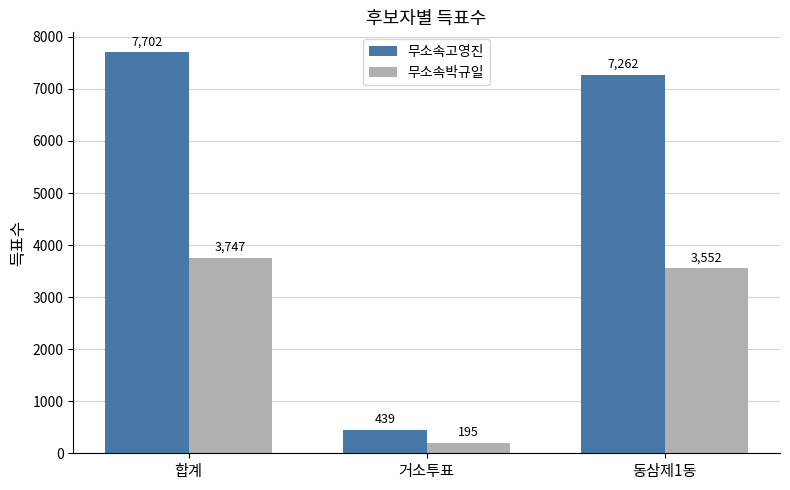

Which series changed the most between 합계 and 거소투표?

무소속고영진